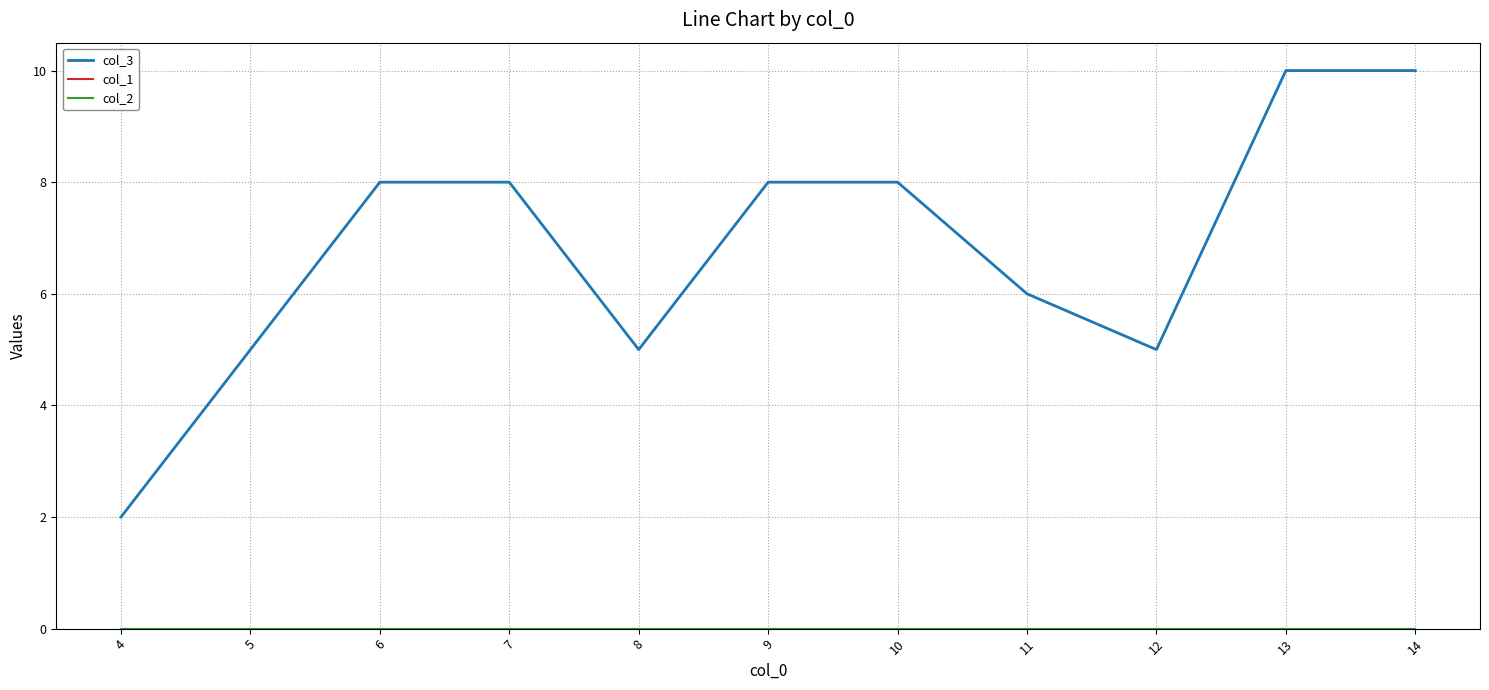

Does the chart display data point markers on the line(s)?

No